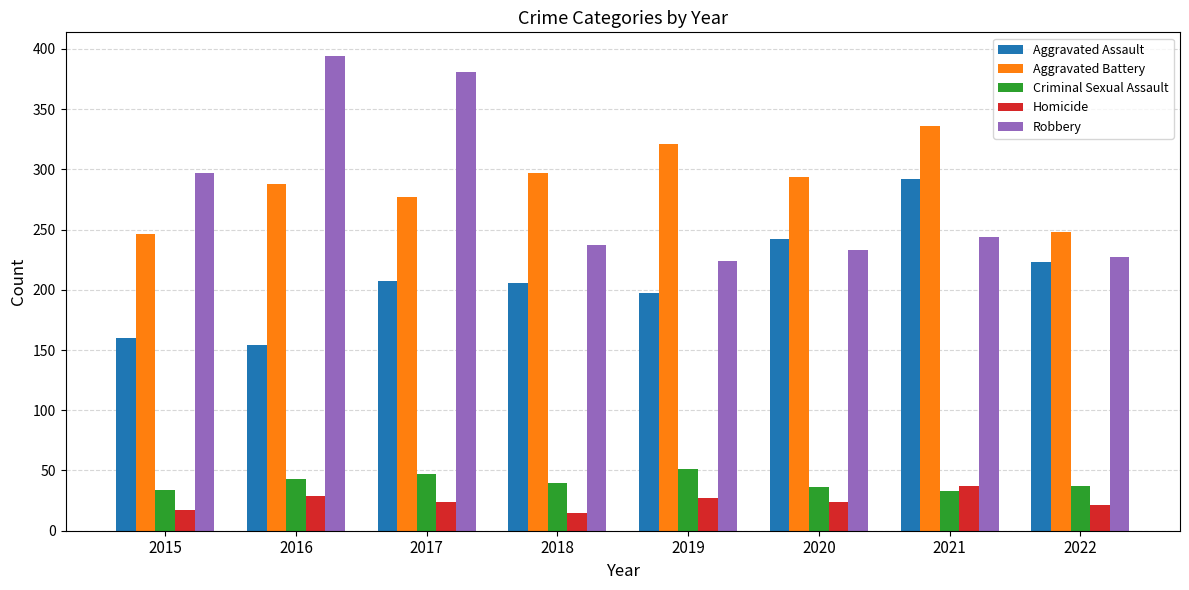

What is the value of the Robbery bar at the 6th from the left?

233